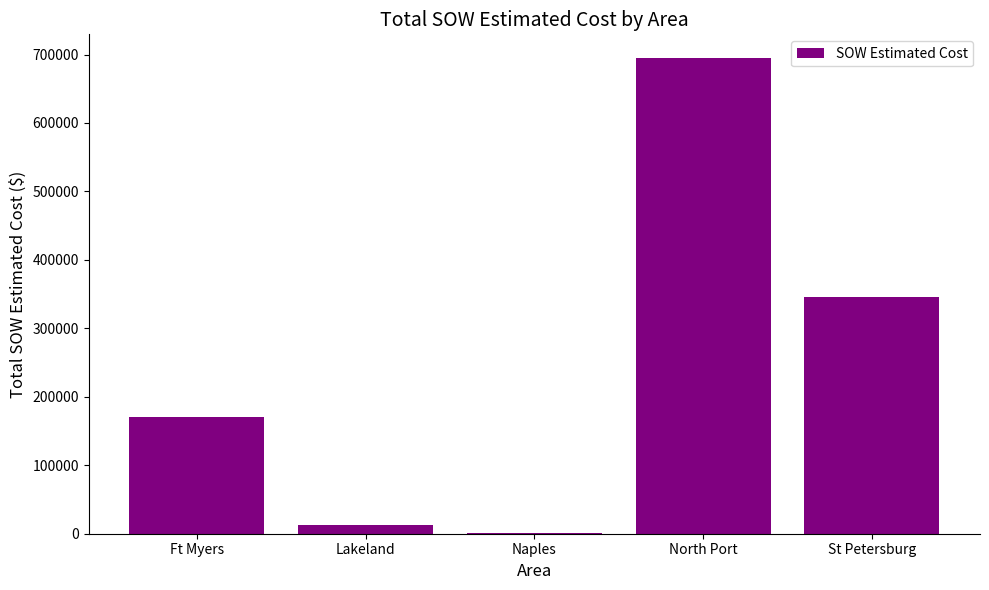

What is the change in value from Ft Myers to Lakeland?

-156984.1